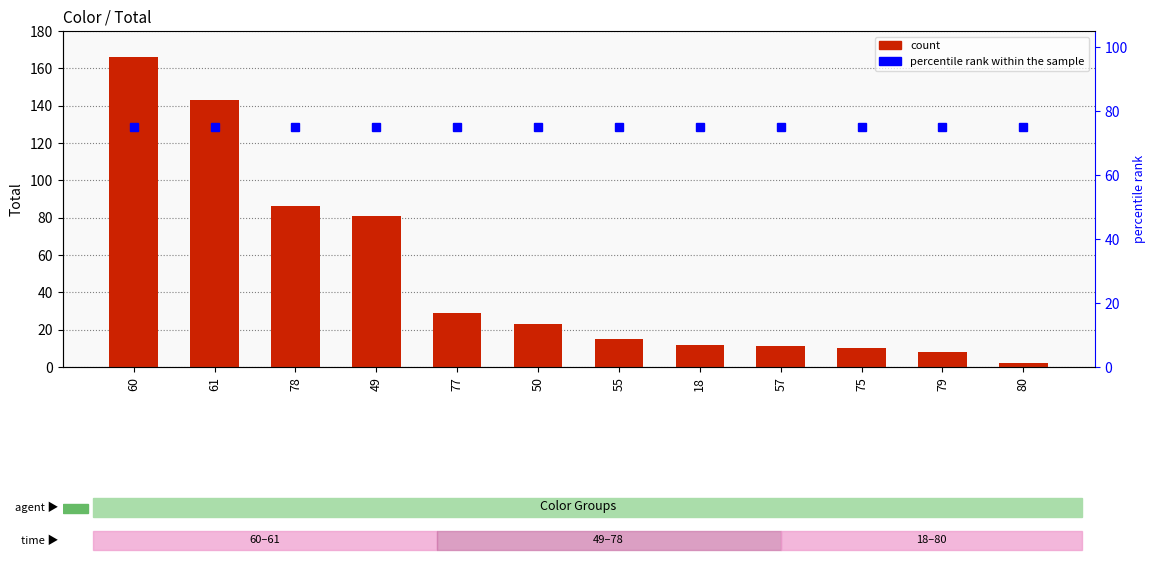

True or false: percentile rank within sample has a value of 27 at 18.

False